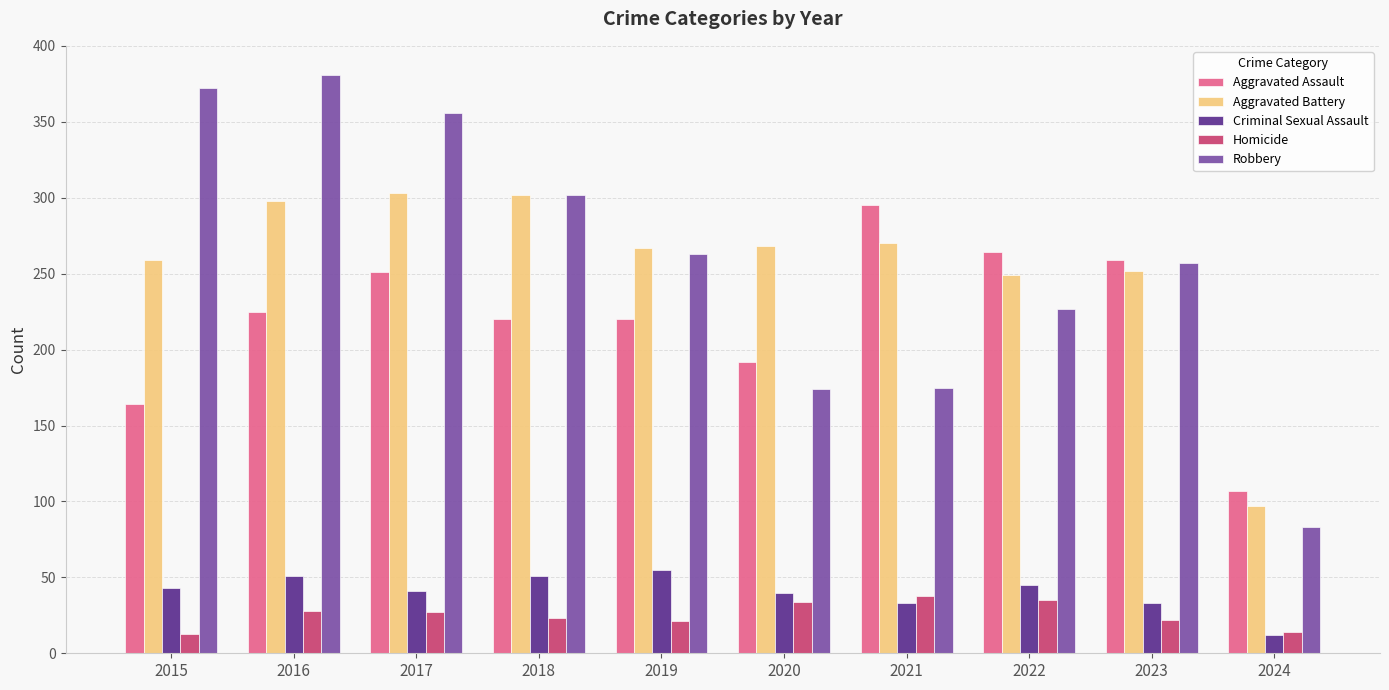

Is the value of Robbery at 2018 greater than the value of Aggravated Assault at 2017?

Yes